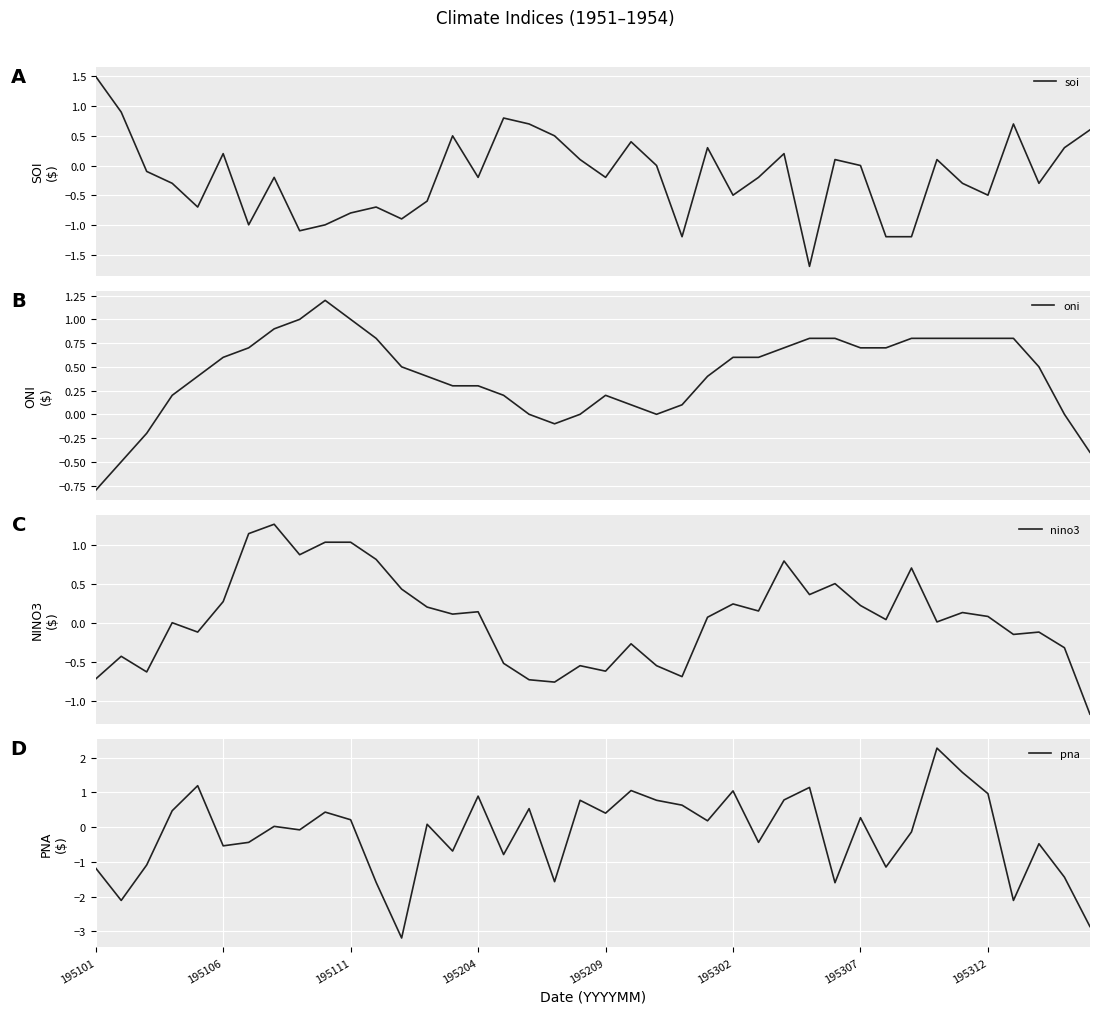

What is the lowest value of the soi series?

-1.7